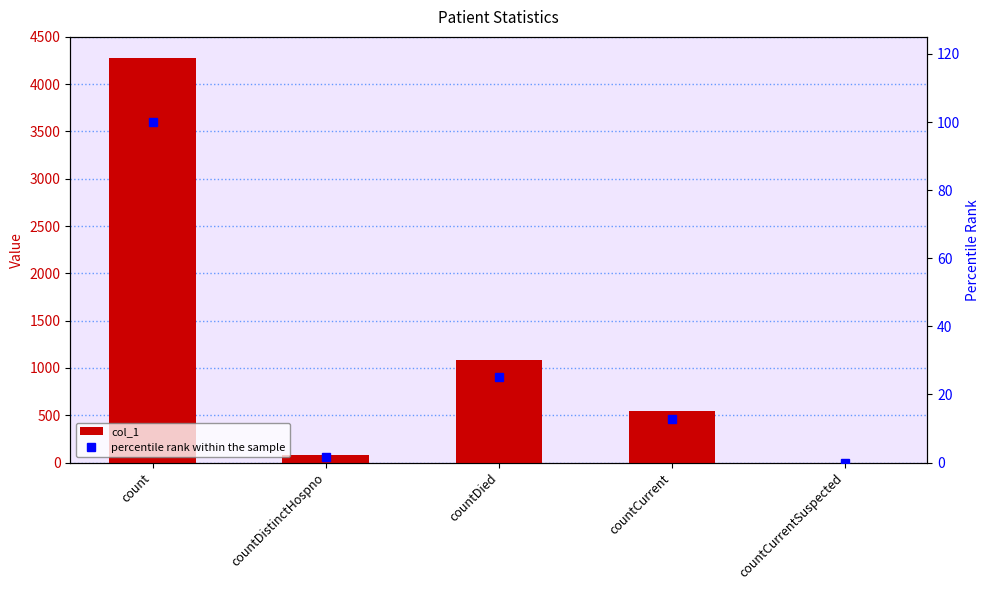

At how many categories does at least one series exceed 2680?

1